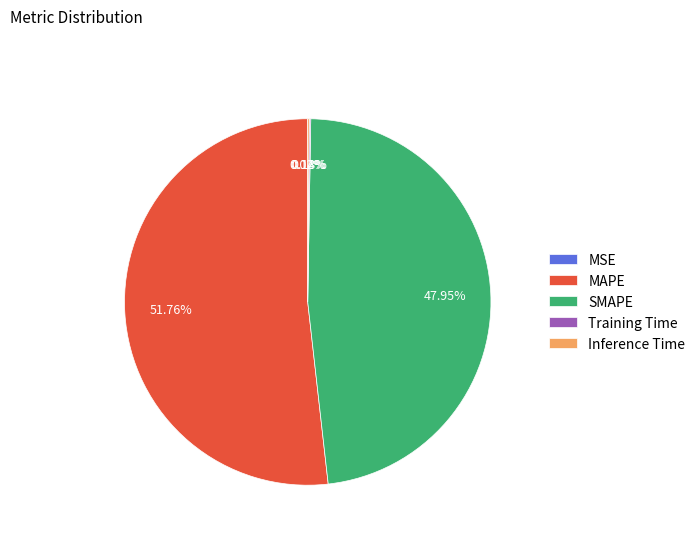

Which slice is the largest?

MAPE